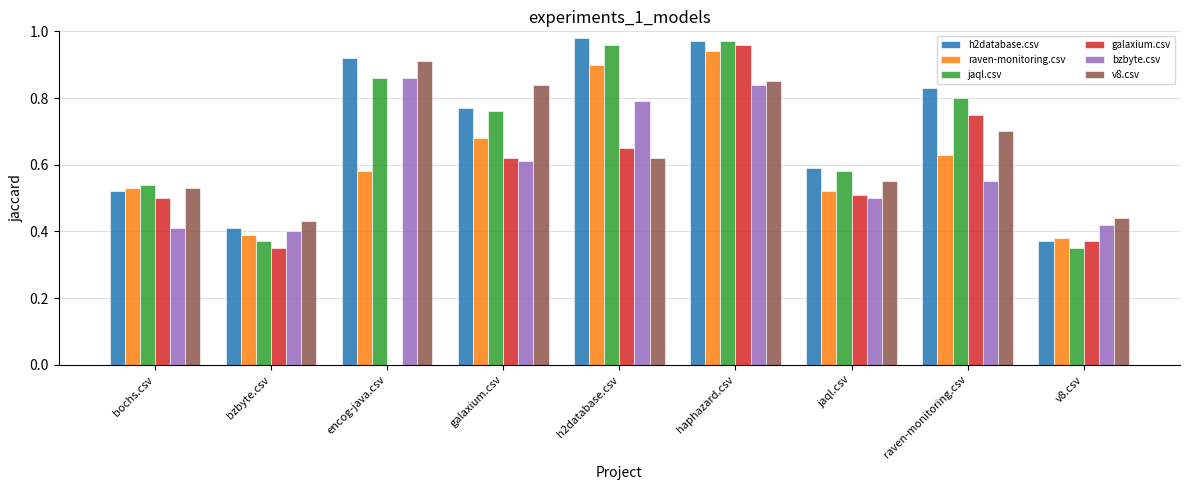

Which series has the widest spread of values?

galaxium.csv